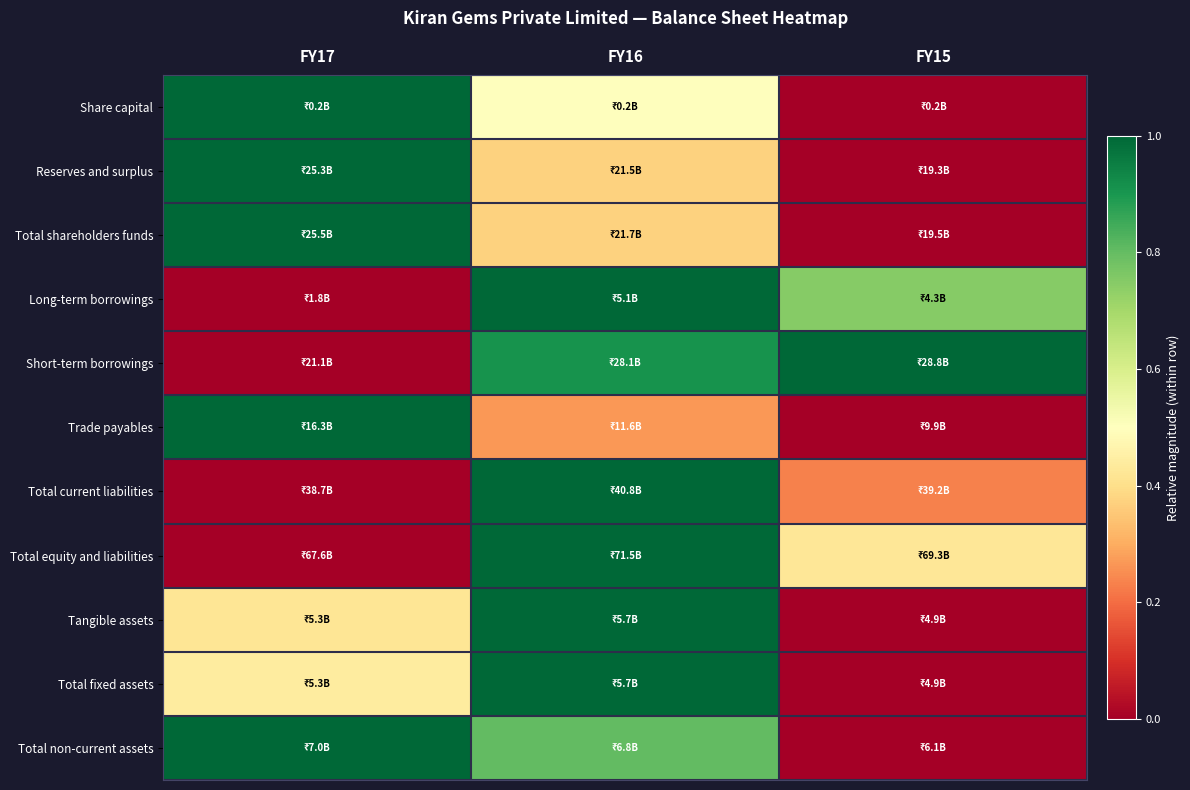

What is the spread (max minus min) of values at FY15?

1.0